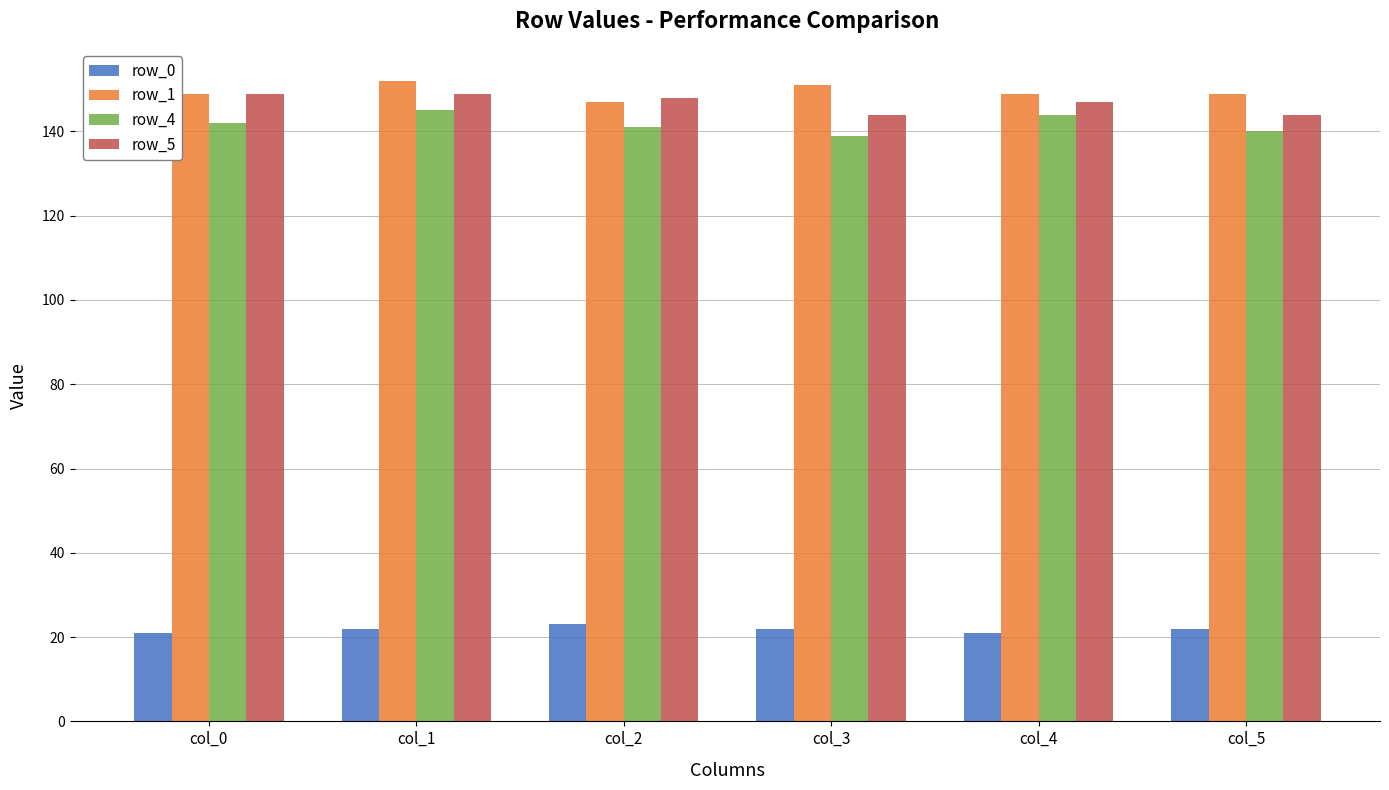

What is the total value across all series at col_4?

461